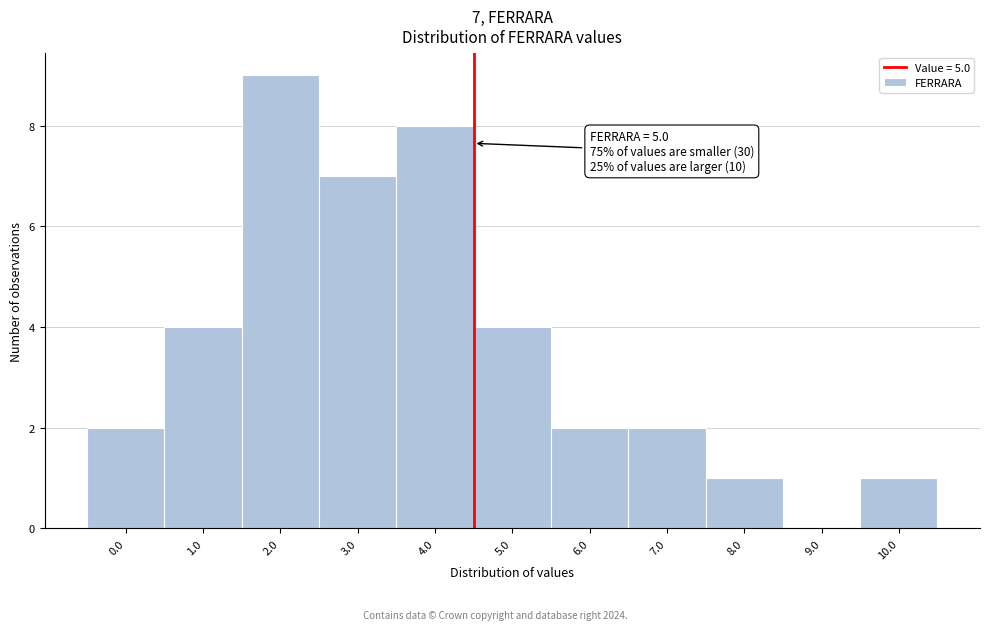

Reading left to right, transcribe all the data shown in this chart.

0.0=2	1.0=4	2.0=9	3.0=7	4.0=8	5.0=4	6.0=2	7.0=2	8.0=1	9.0=0	10.0=1